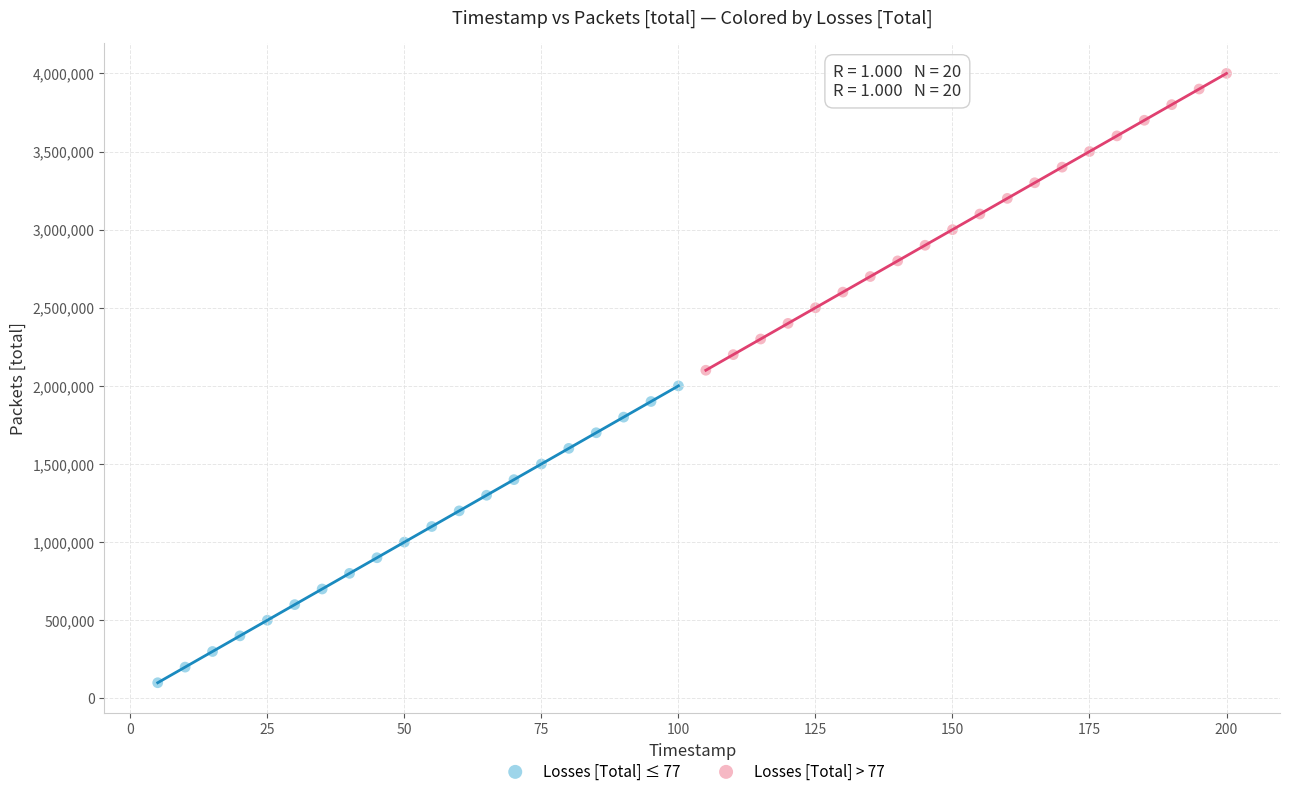

Which series contains the lowest Y value?

Losses [Total] ≤ 77